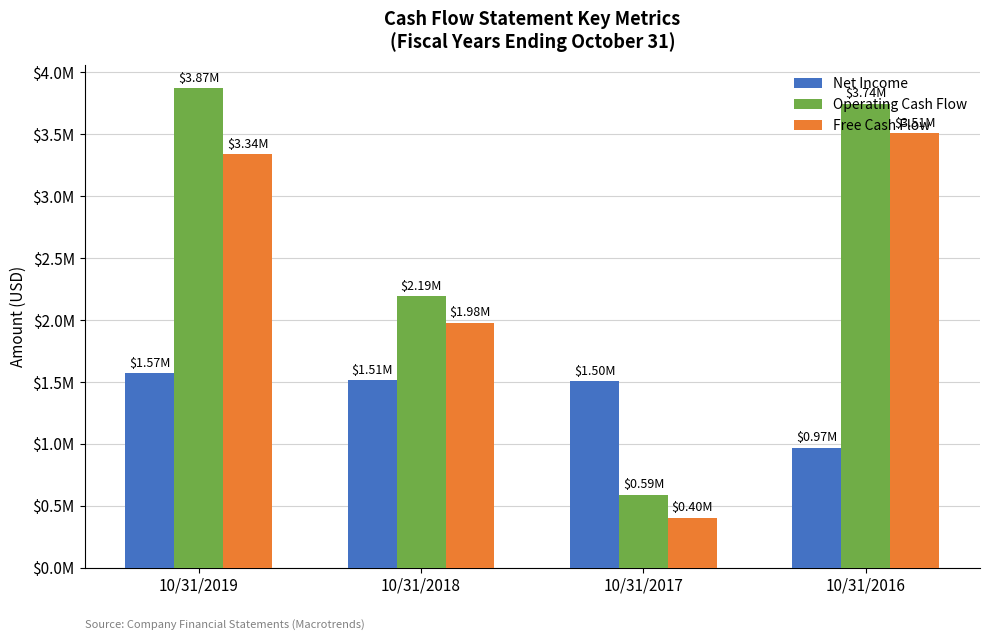

What are all the series names shown in the legend?

Net Income, Operating Cash Flow, Free Cash Flow